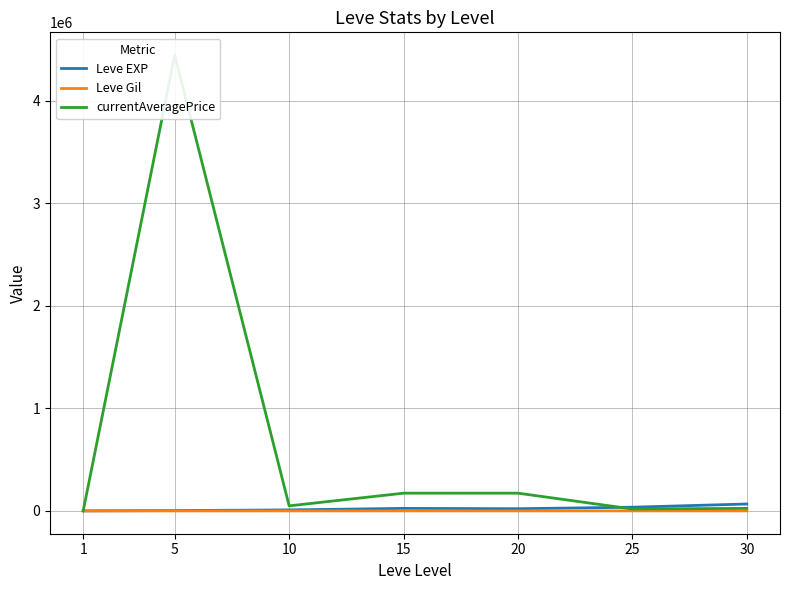

What is the maximum value for Leve EXP?

67730